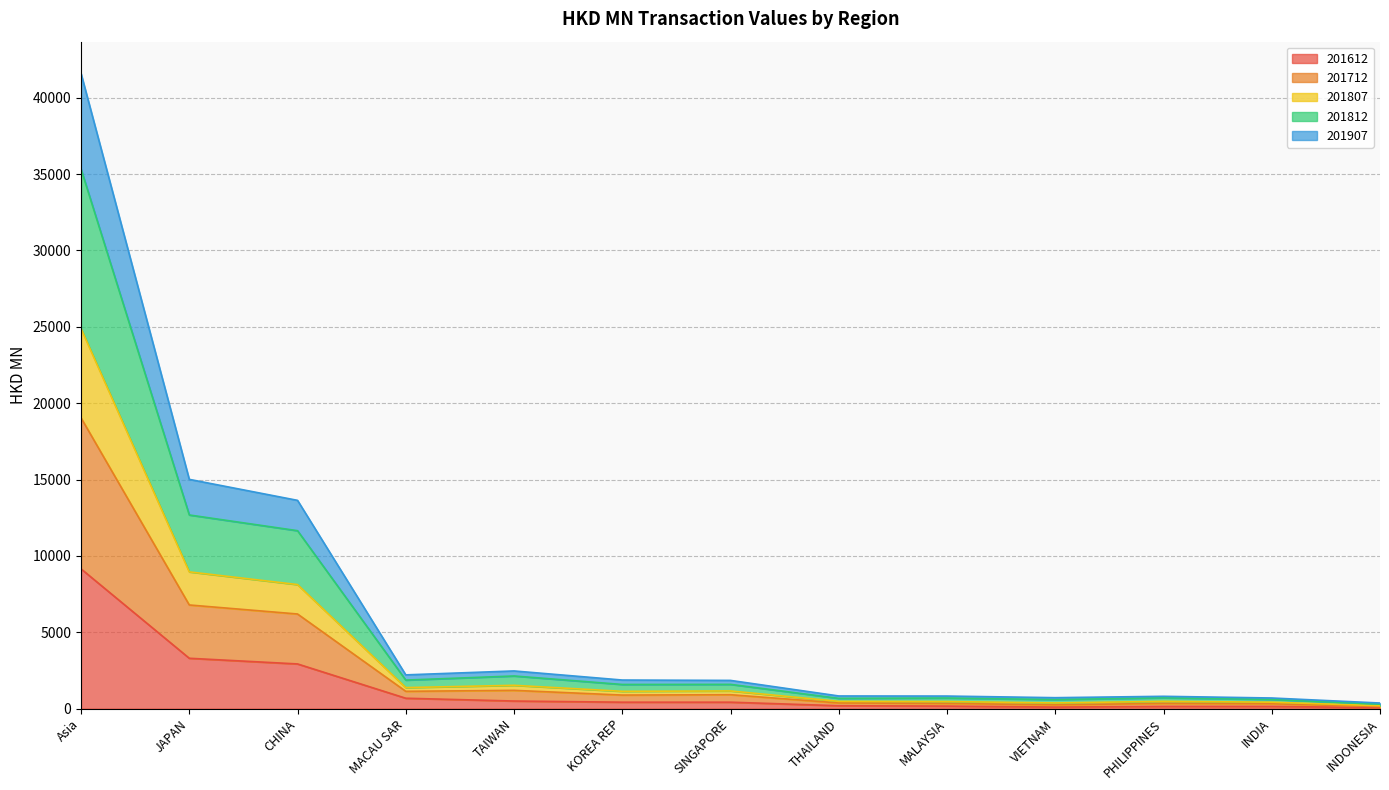

Between THAILAND and INDONESIA, which series saw the biggest shift?

201807